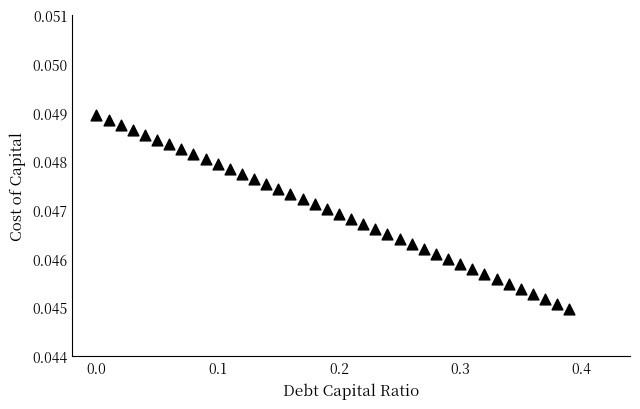

What is the range of X values (max minus min)?

0.4